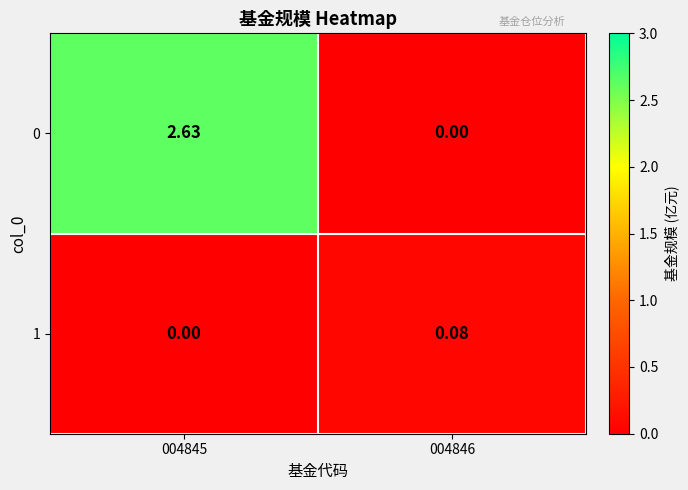

Which series has the largest total across all categories?

0